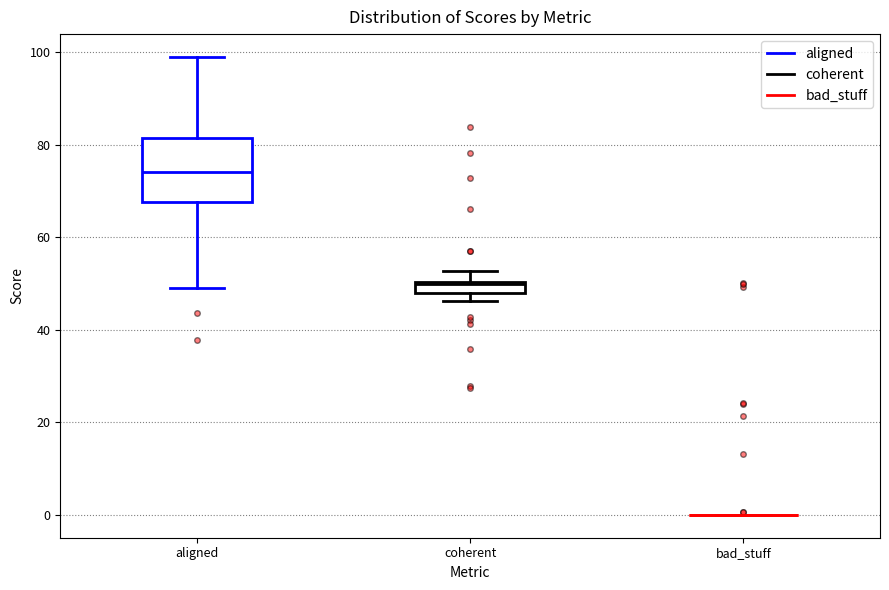

Comparing the boxes themselves (not the whiskers), which one is the tallest?

aligned